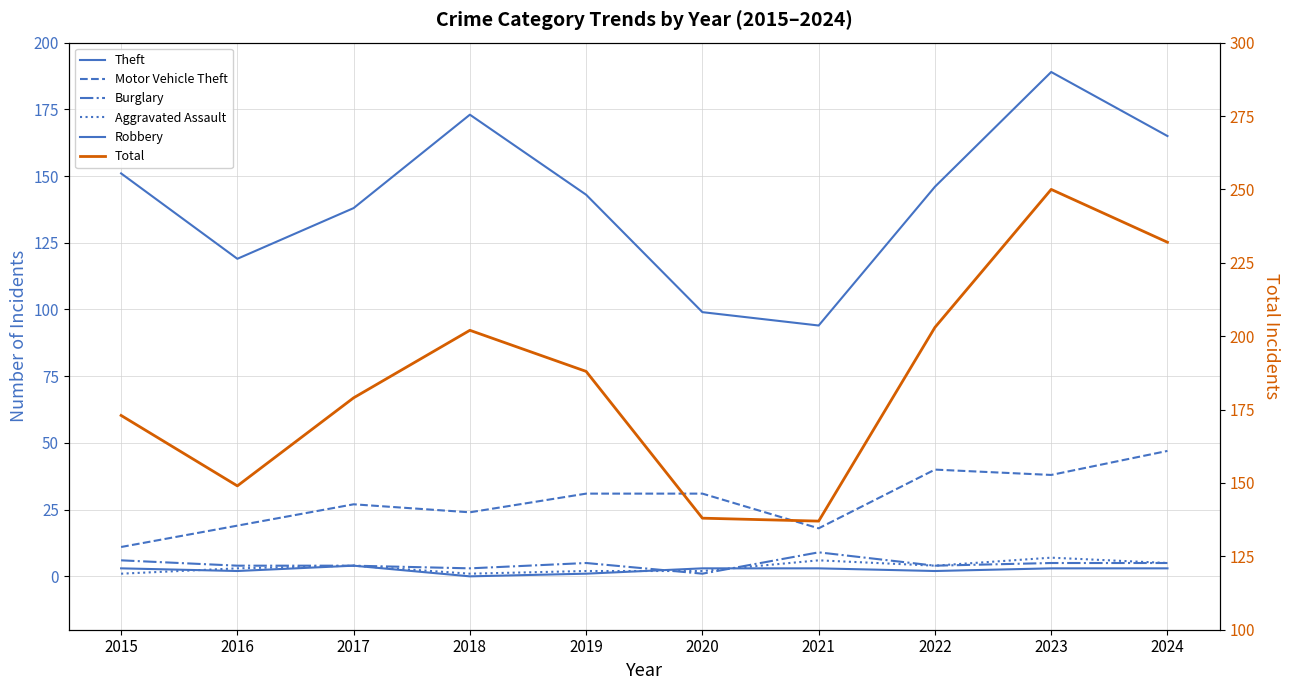

Does the chart have visible grid lines?

Yes